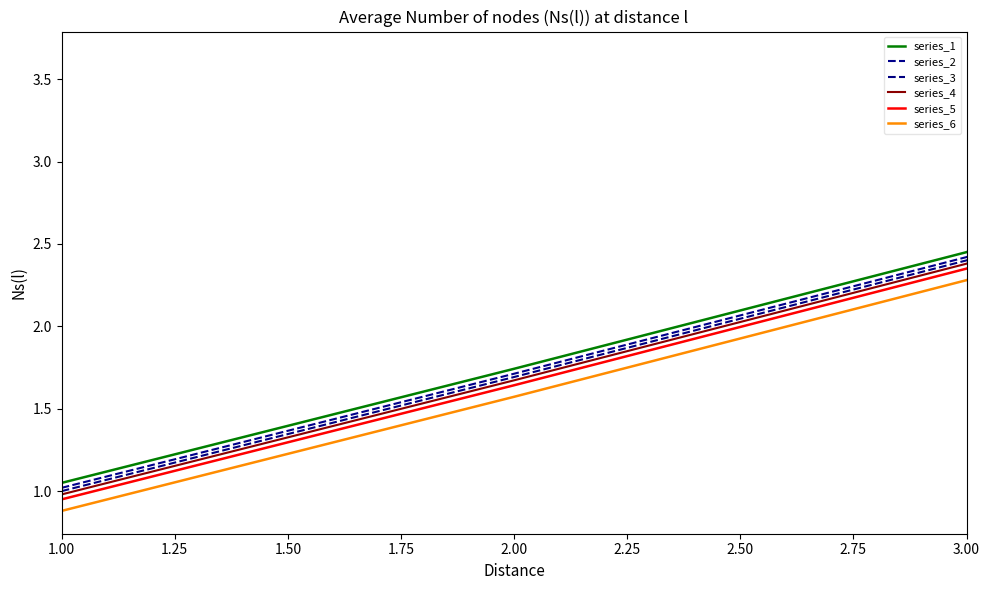

What are all the series names shown in the legend?

series_1, series_2, series_3, series_4, series_5, series_6